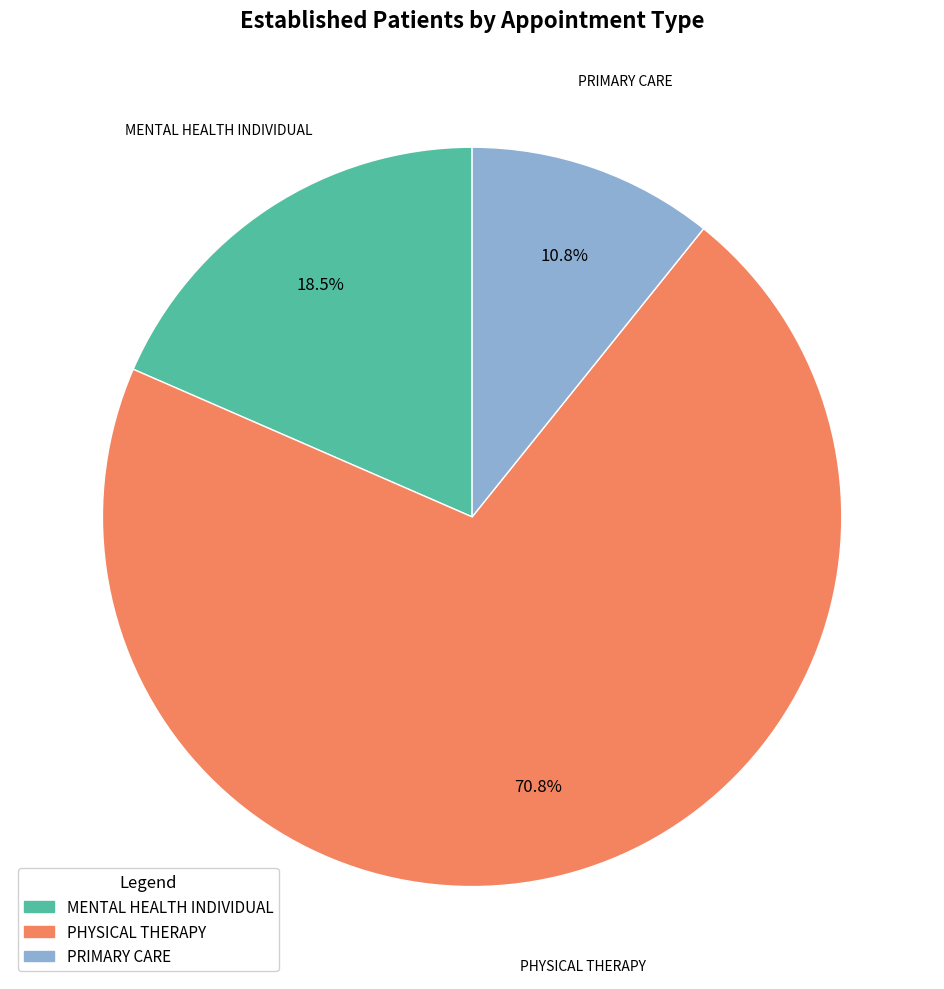

True or false: PRIMARY CARE accounts for 11% of the total.

True